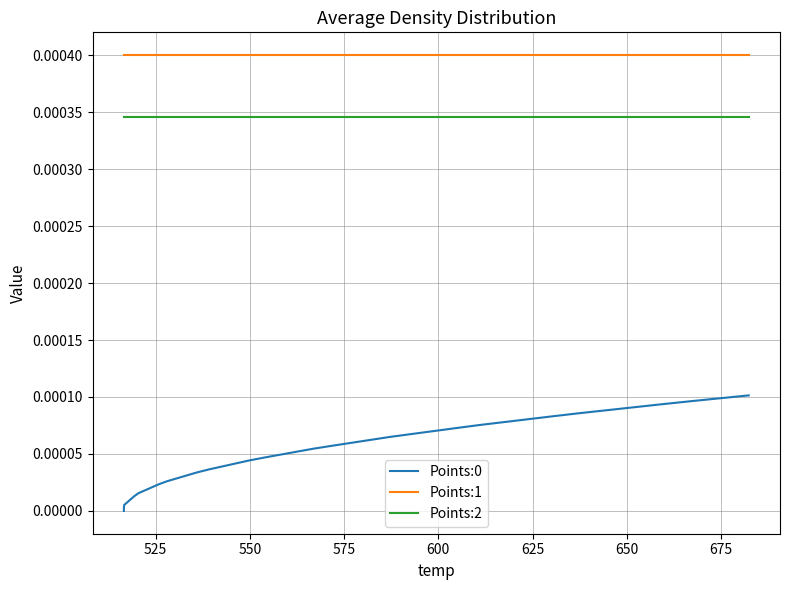

List the series in order of their overall mean, highest first.

Points:1, Points:2, Points:0